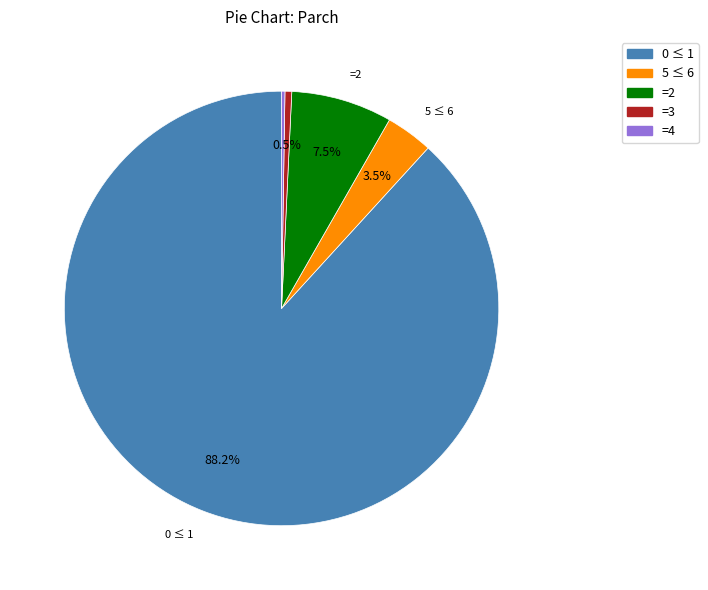

Is there a majority slice in this chart?

Yes